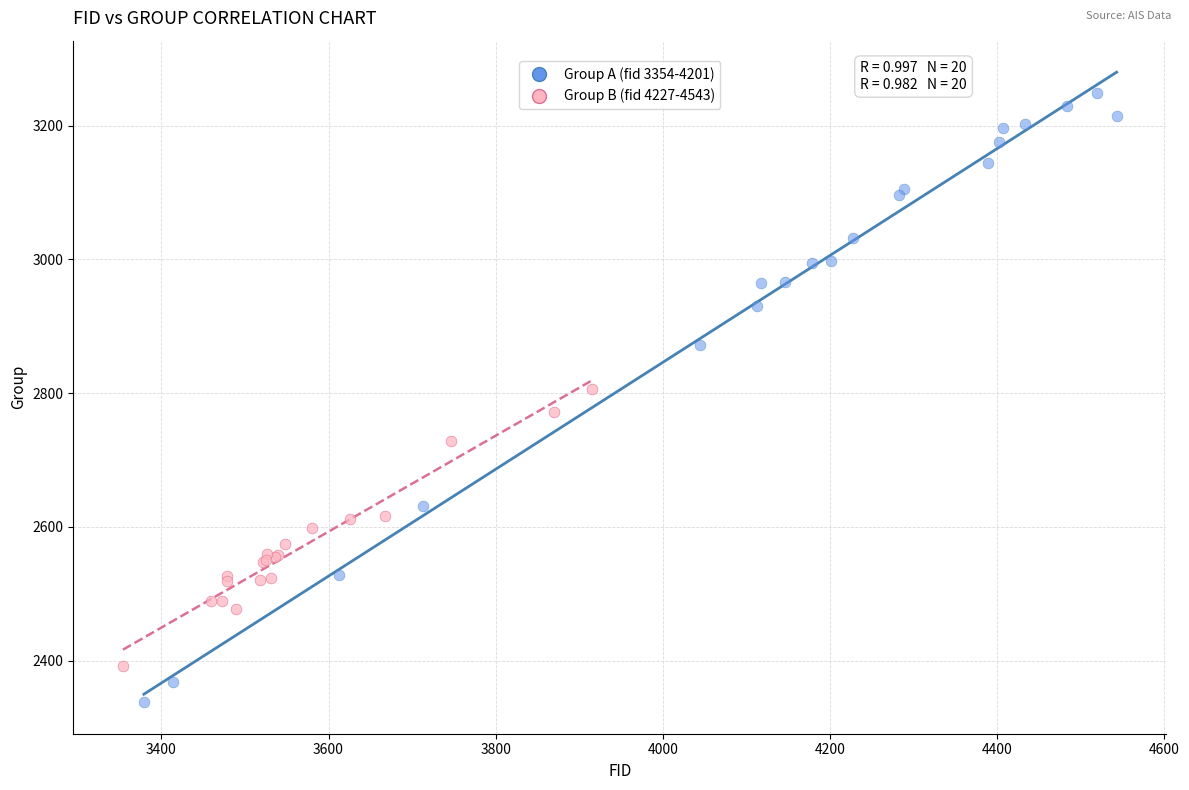

Which series reaches the maximum Y coordinate?

Group A (fid 3354-4201)